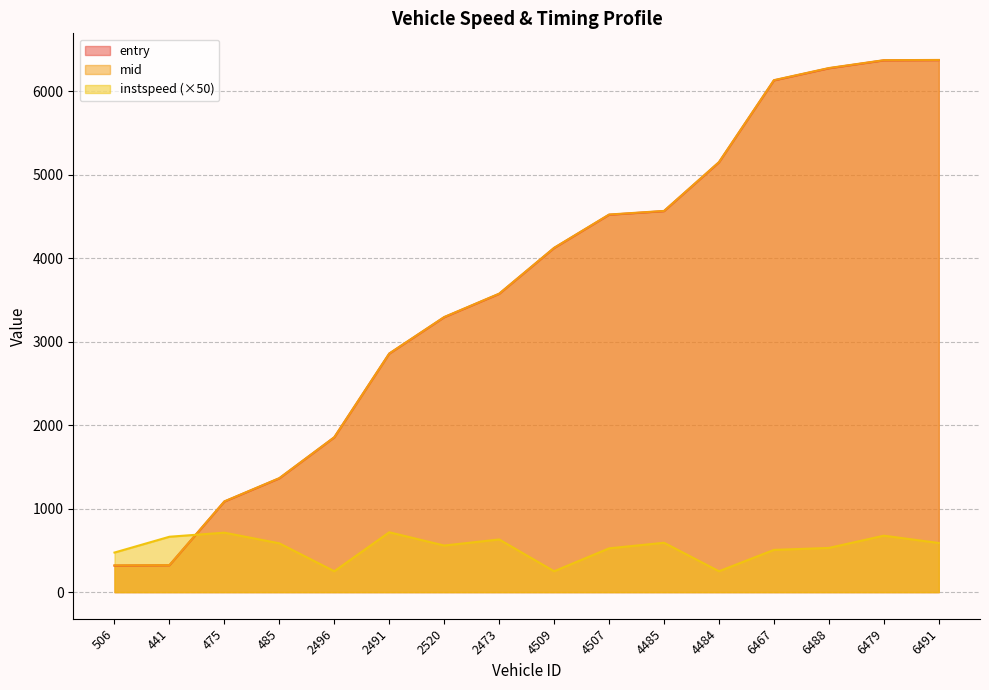

What is the difference between the second highest and minimum values in the mid series?

6053.3